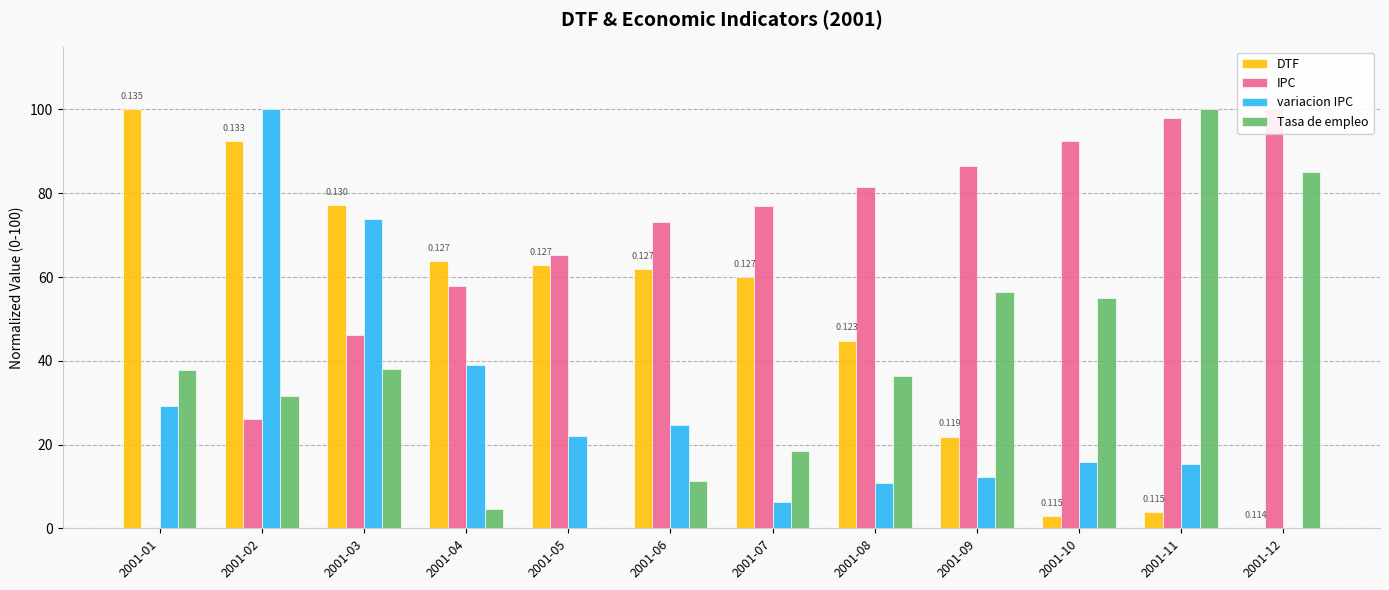

Which series has the largest total across all categories?

IPC